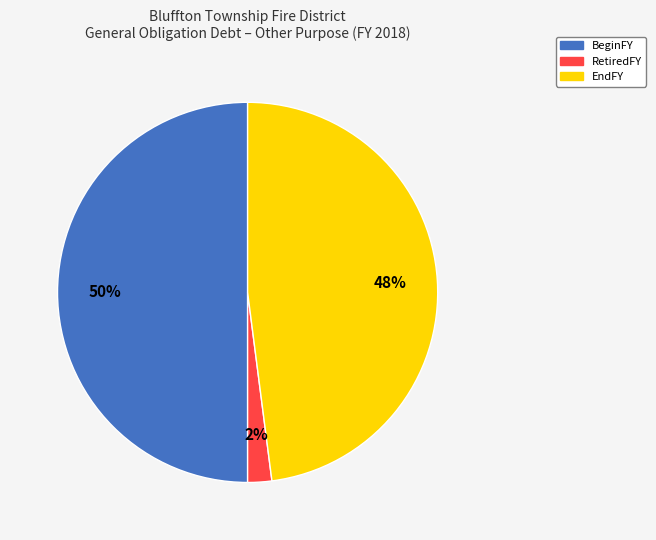

To the nearest percent, what is the difference between the largest and smallest slice percentages?

48%